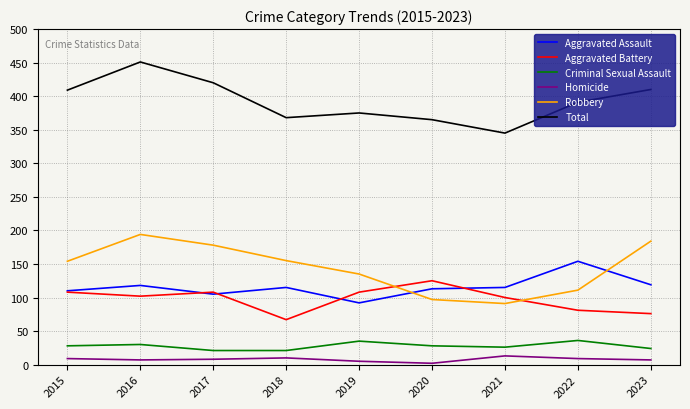

What is the difference between the second highest and minimum values in the Homicide series?

8